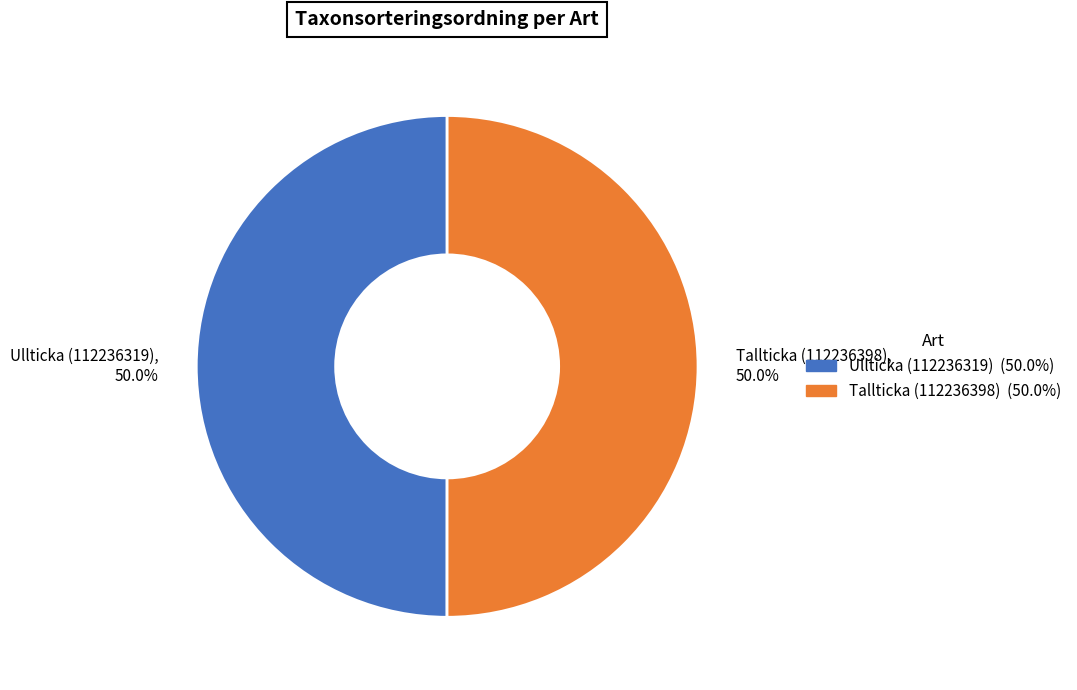

To the nearest percent, what percentage of the pie is Ullticka (112236319)?

50%